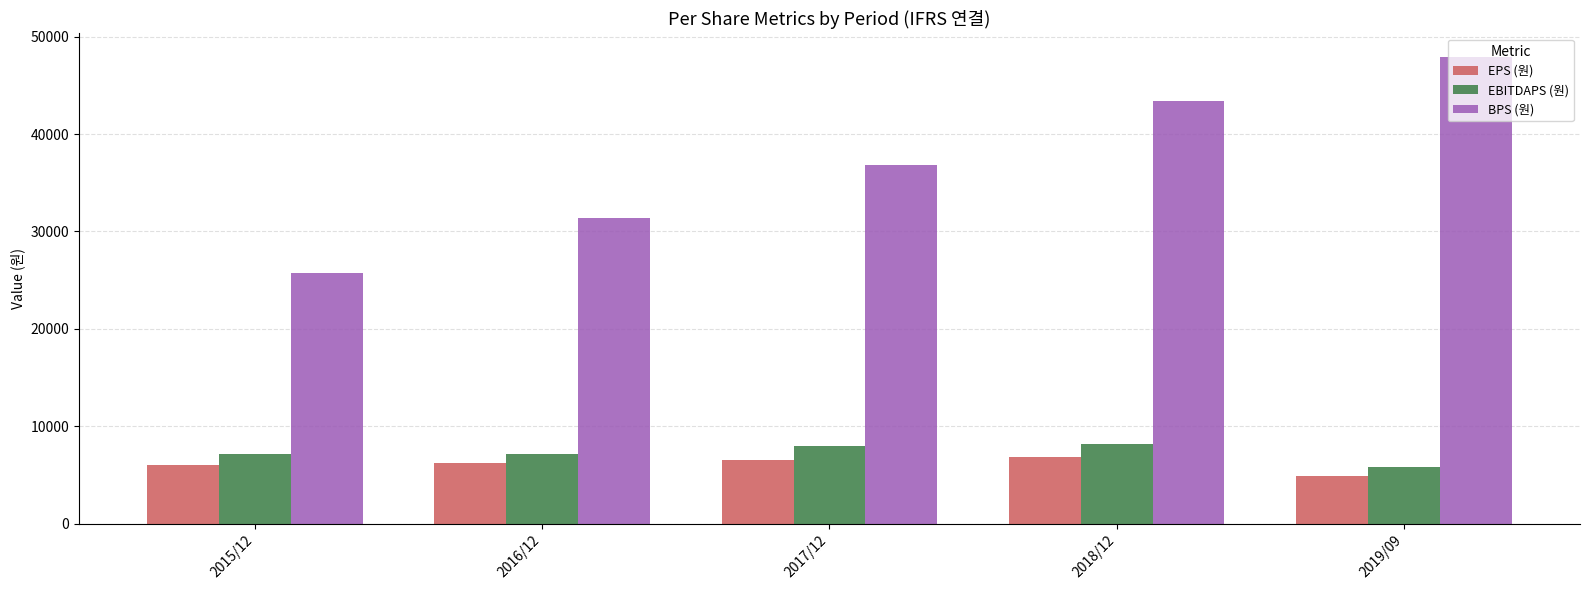

At which label does BPS (원) reach its minimum?

2015/12